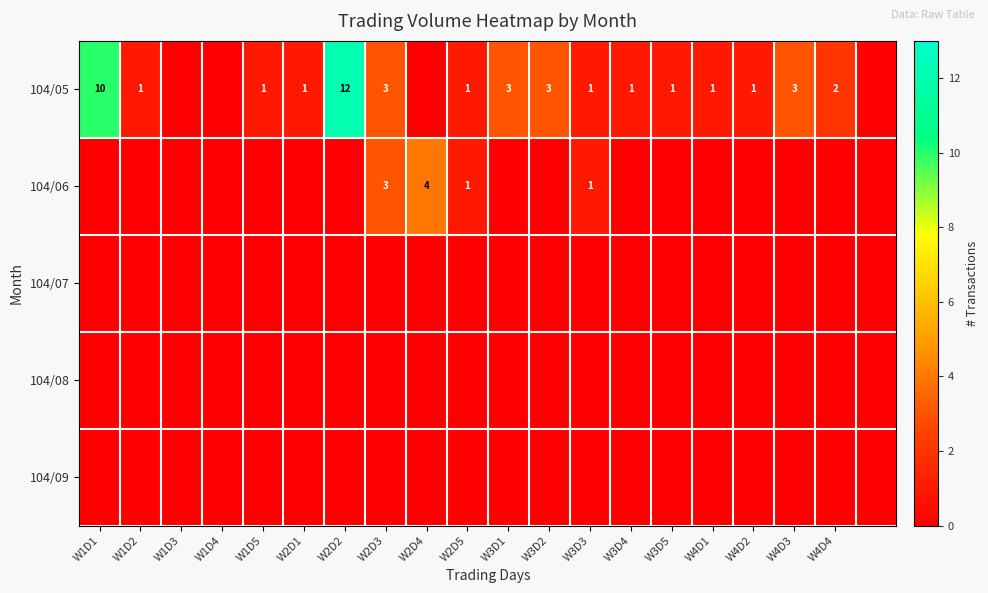

True or false: 104/05 has a value of 3 at W2D3.

True